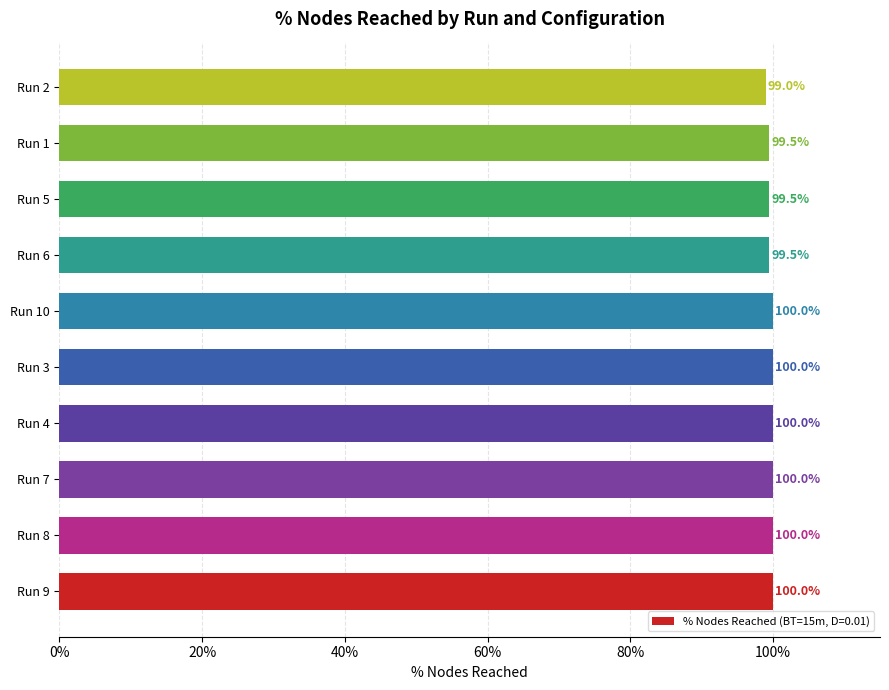

Reading top to bottom, what are all the values shown in this chart?

Run 2=99.0	Run 1=99.5	Run 5=99.5	Run 6=99.5	Run 10=100.0	Run 3=100.0	Run 4=100.0	Run 7=100.0	Run 8=100.0	Run 9=100.0